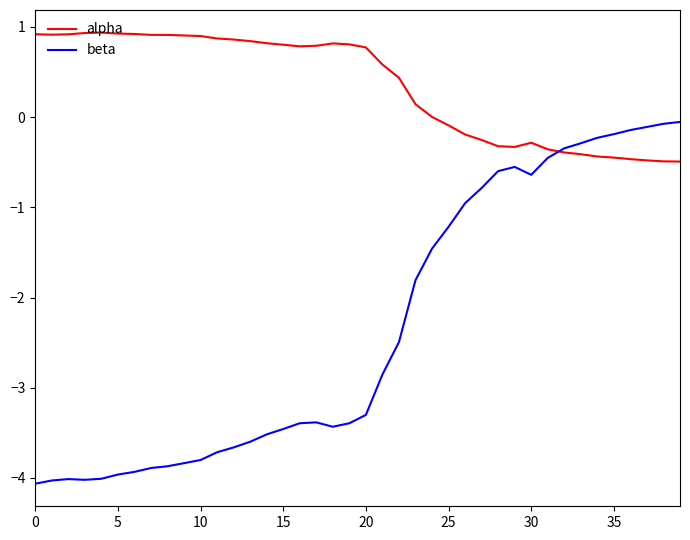

List the series in order of their overall mean, lowest first.

beta, alpha